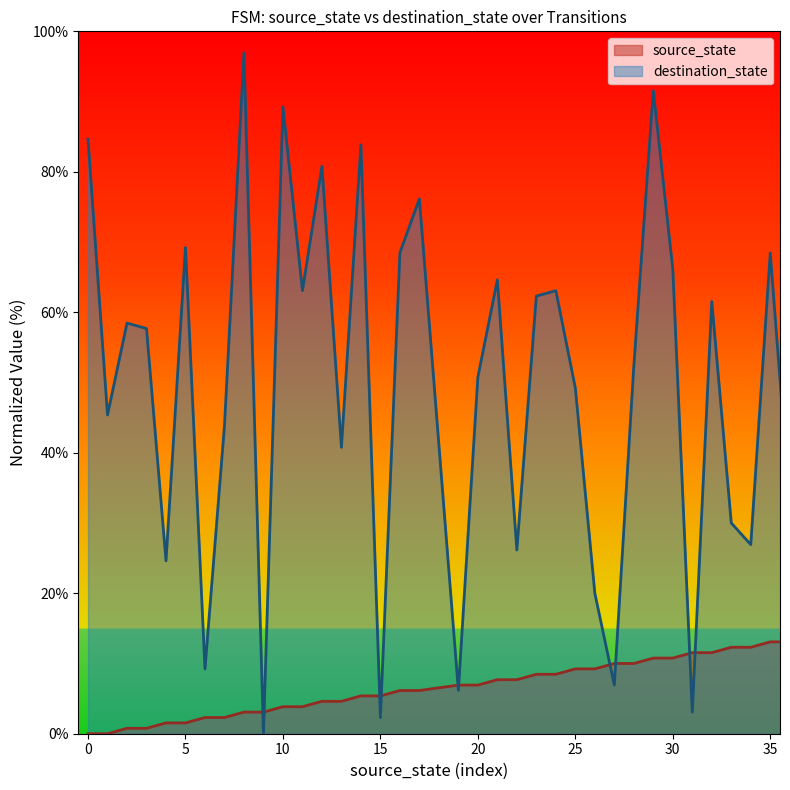

At 5, list the series in order from smallest to largest.

source_state, destination_state